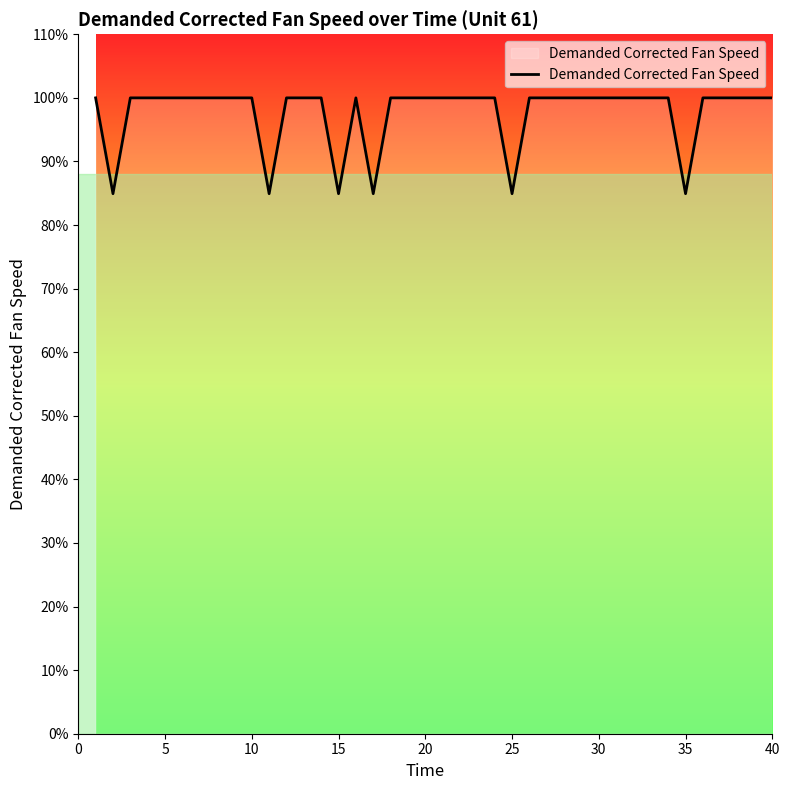

What is the difference between the maximum and minimum values?

15.1